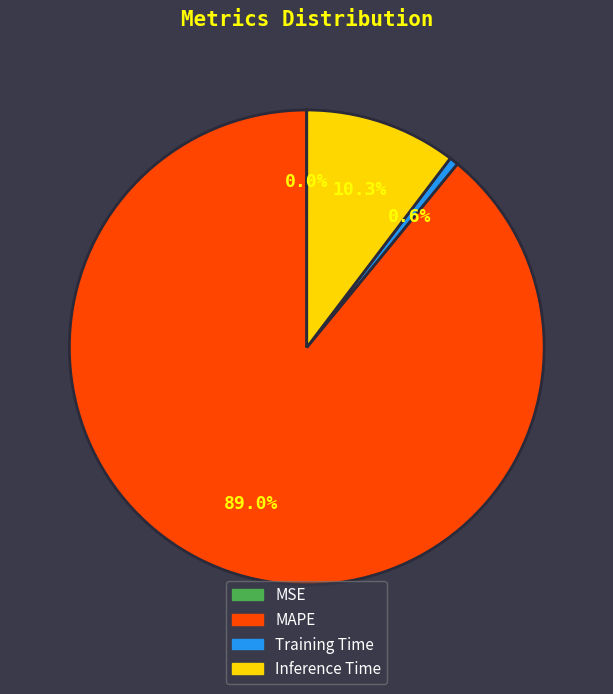

How much of the chart is everything except Training Time?

99.4%